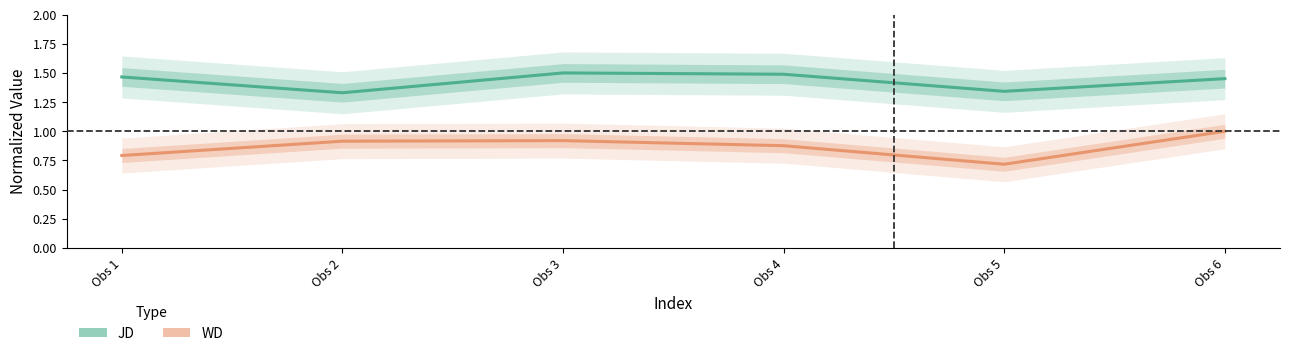

Does the chart have visible grid lines?

No